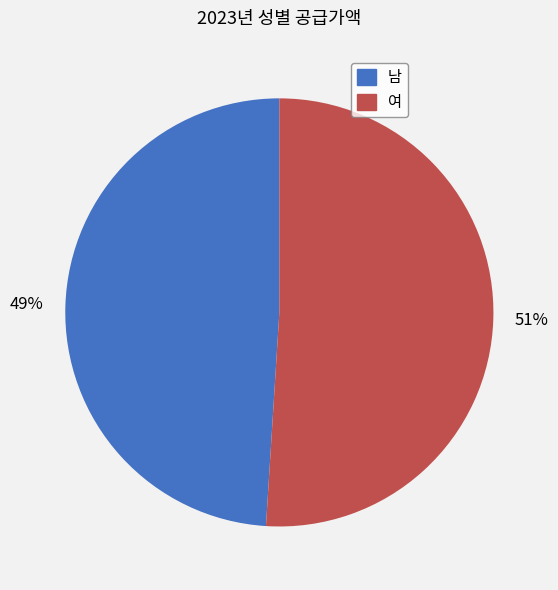

Is there a majority slice in this chart?

Yes